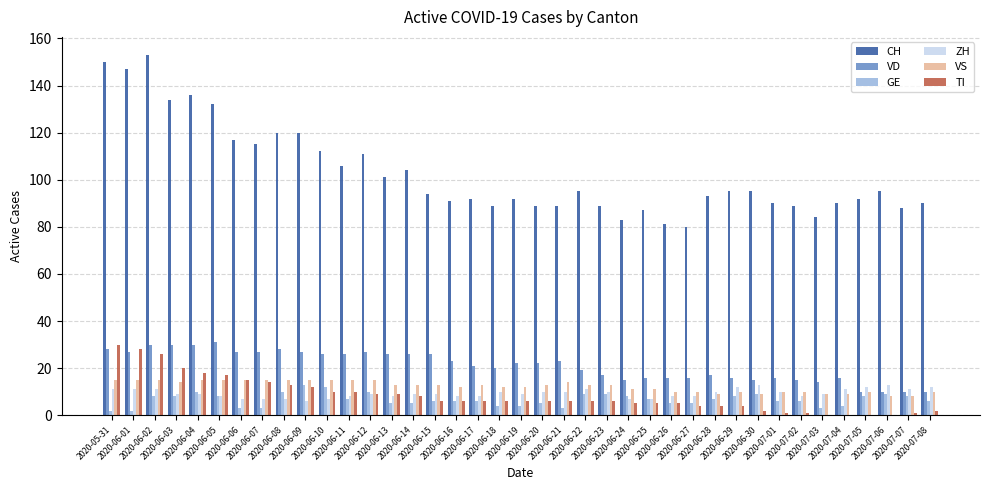

Which series has the largest range (max minus min)?

CH